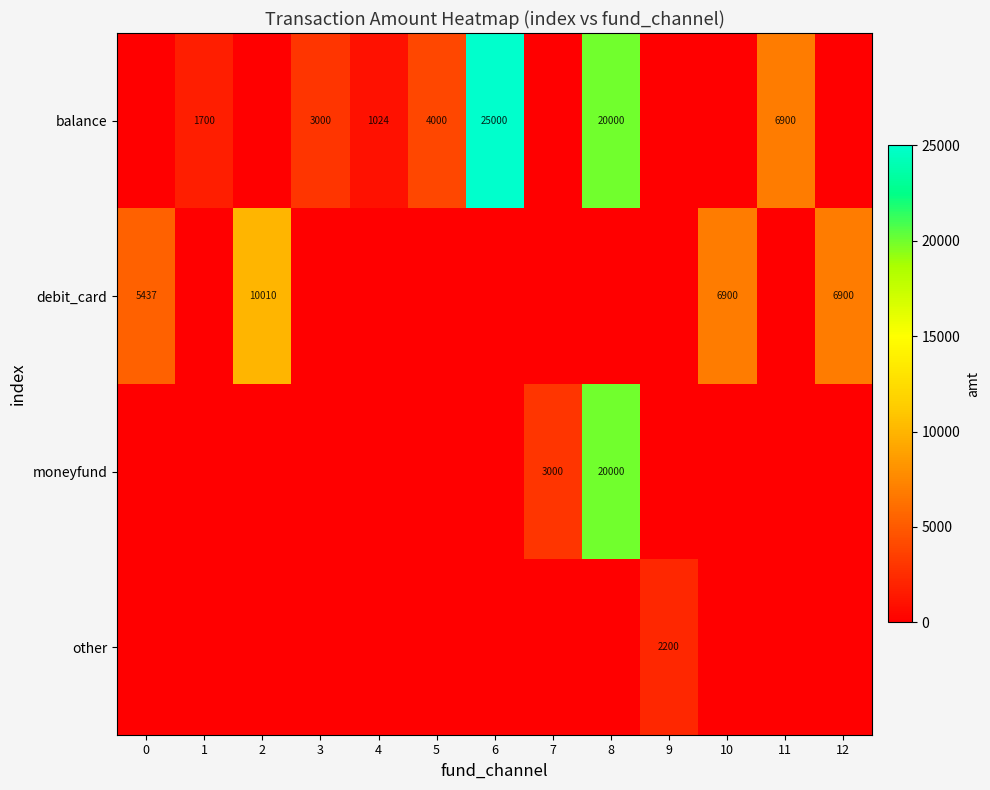

What is the sum of all row_2 values?

23000